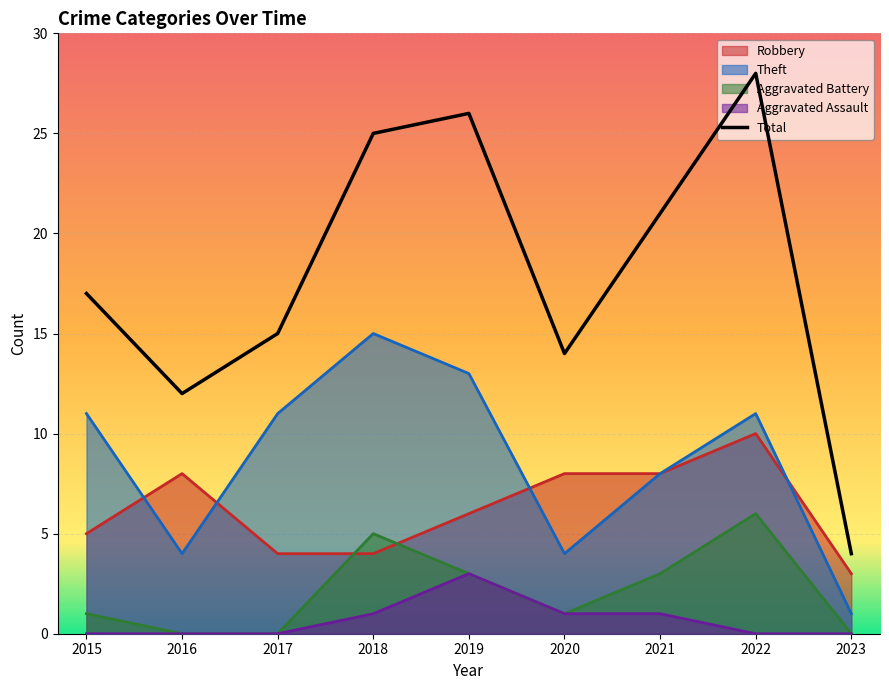

True or false: the data shows 12 at 2016.

True